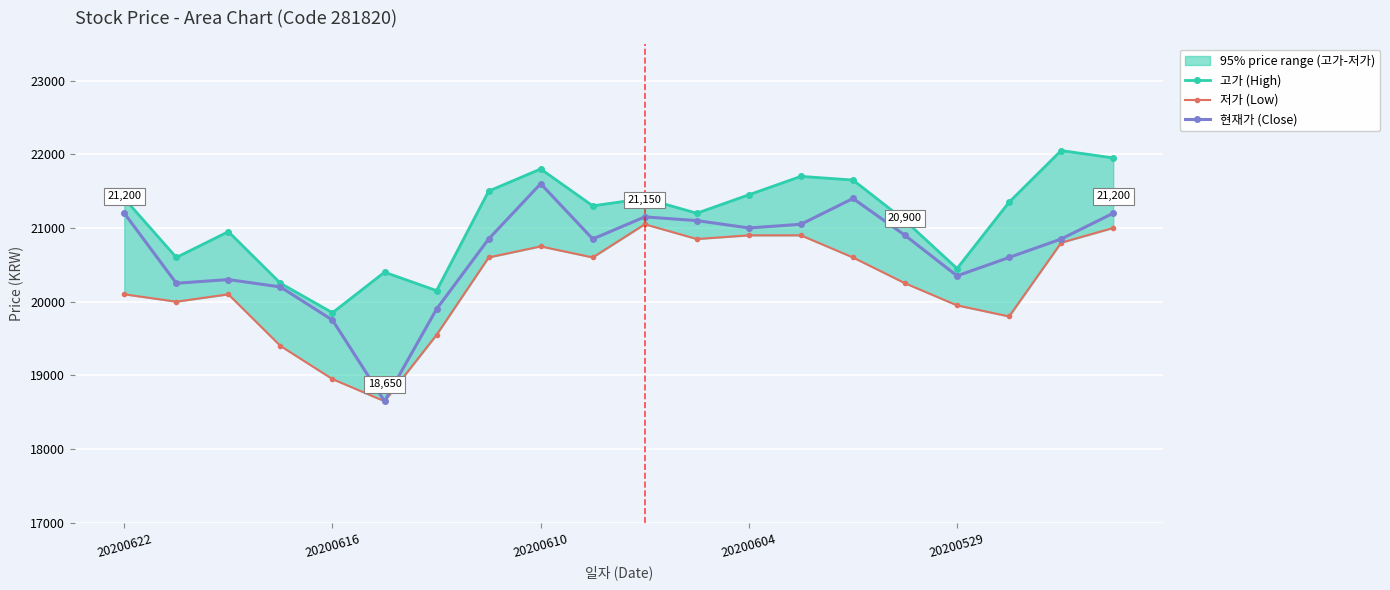

Is it true that 고가 (High) equals 35371 at 5?

False